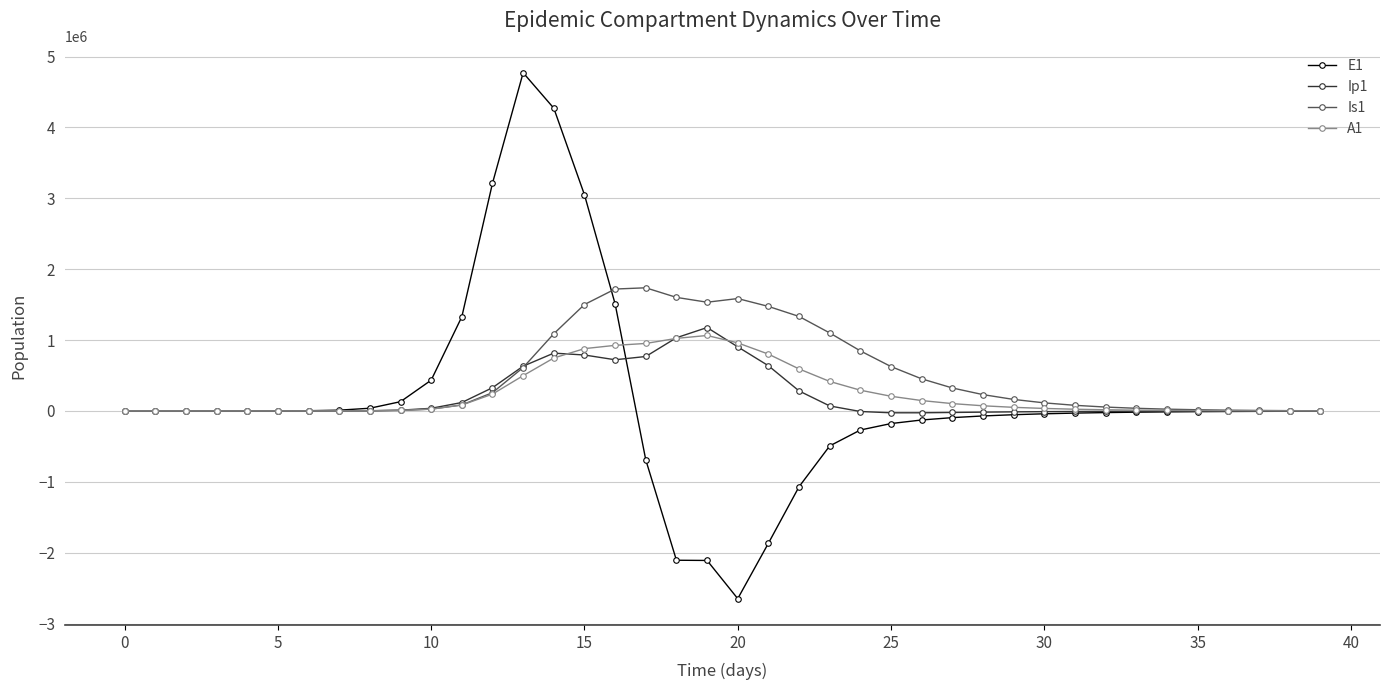

Which series has the widest spread of values?

E1